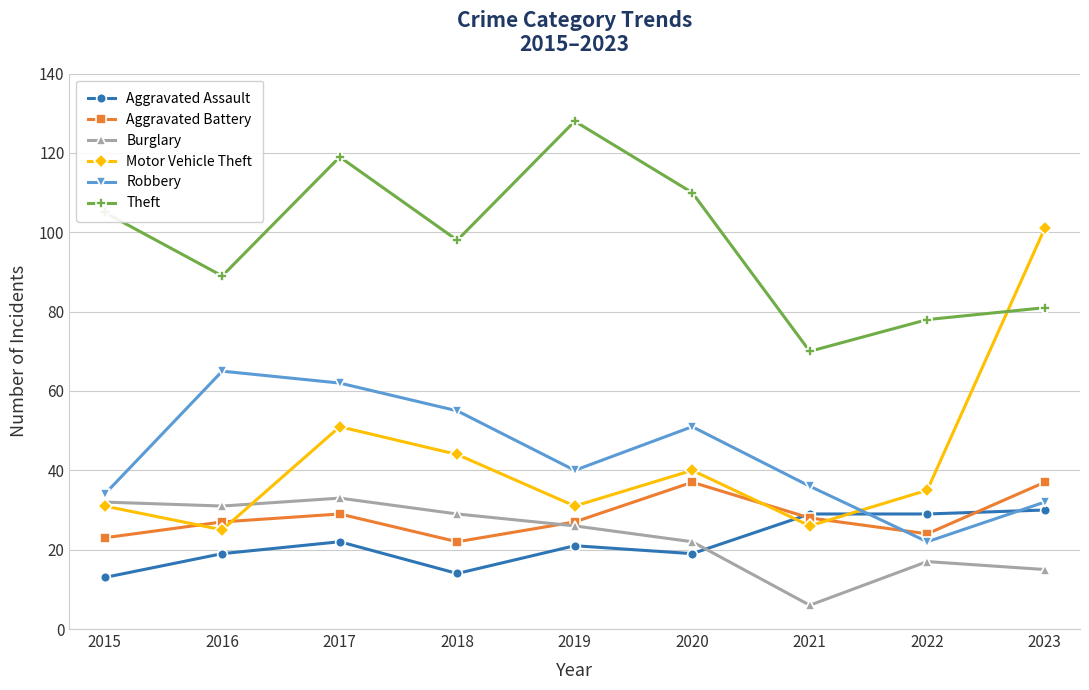

What is the total value across all series at 2016?

256